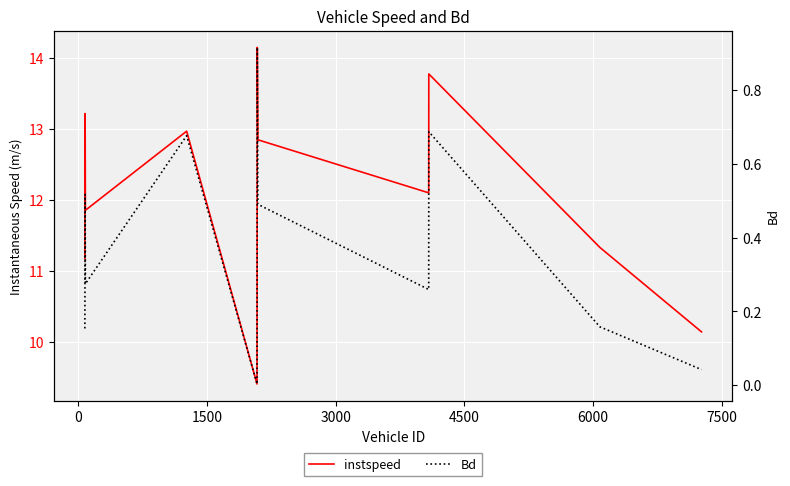

Count the number of categories in the chart.

11